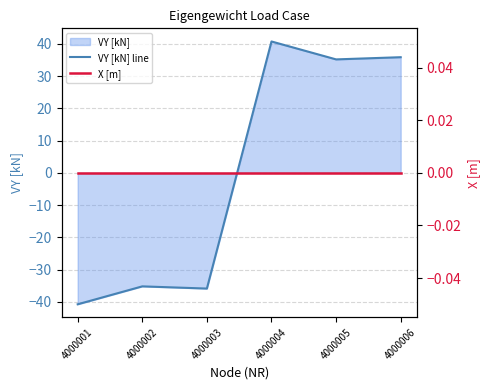

Which has a higher value, 4000003 or 4000005?

4000005